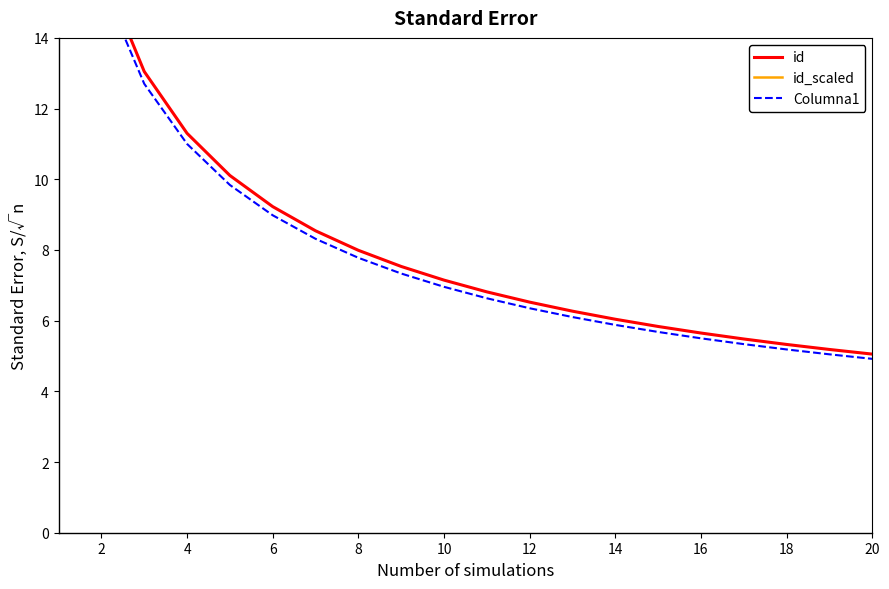

List the series in order of their peak value, highest first.

id_scaled, id, Columna1